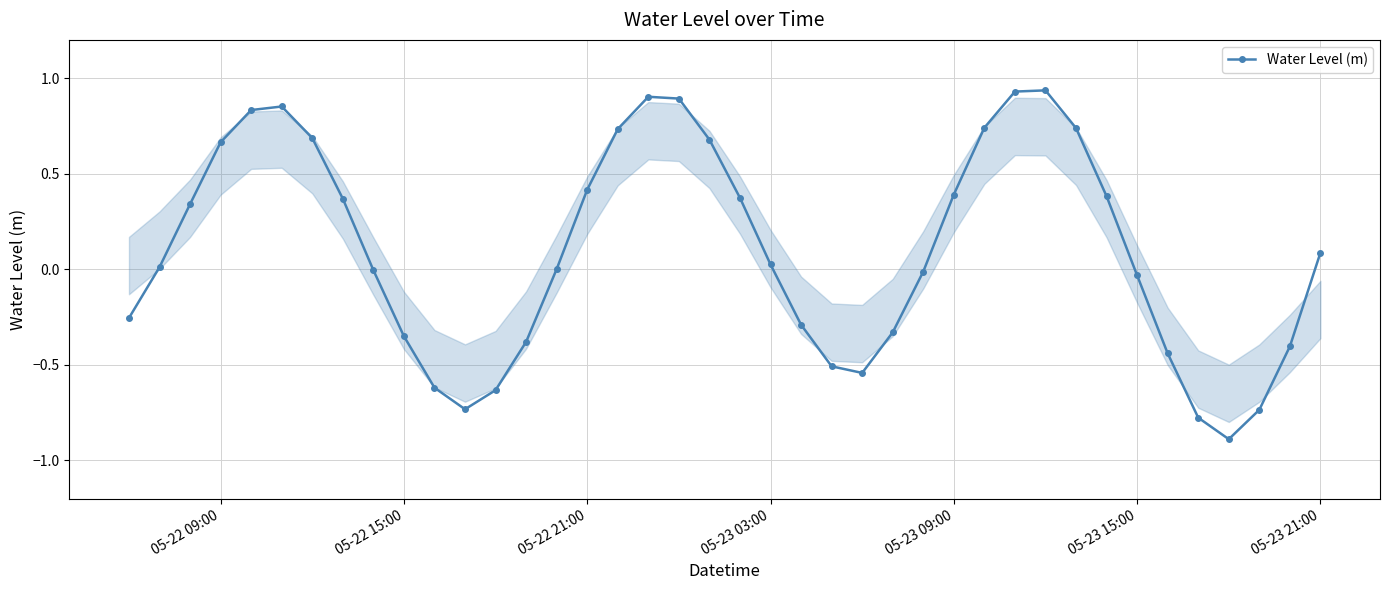

How many points are lower than both their immediate neighbors (excluding endpoints)?

3